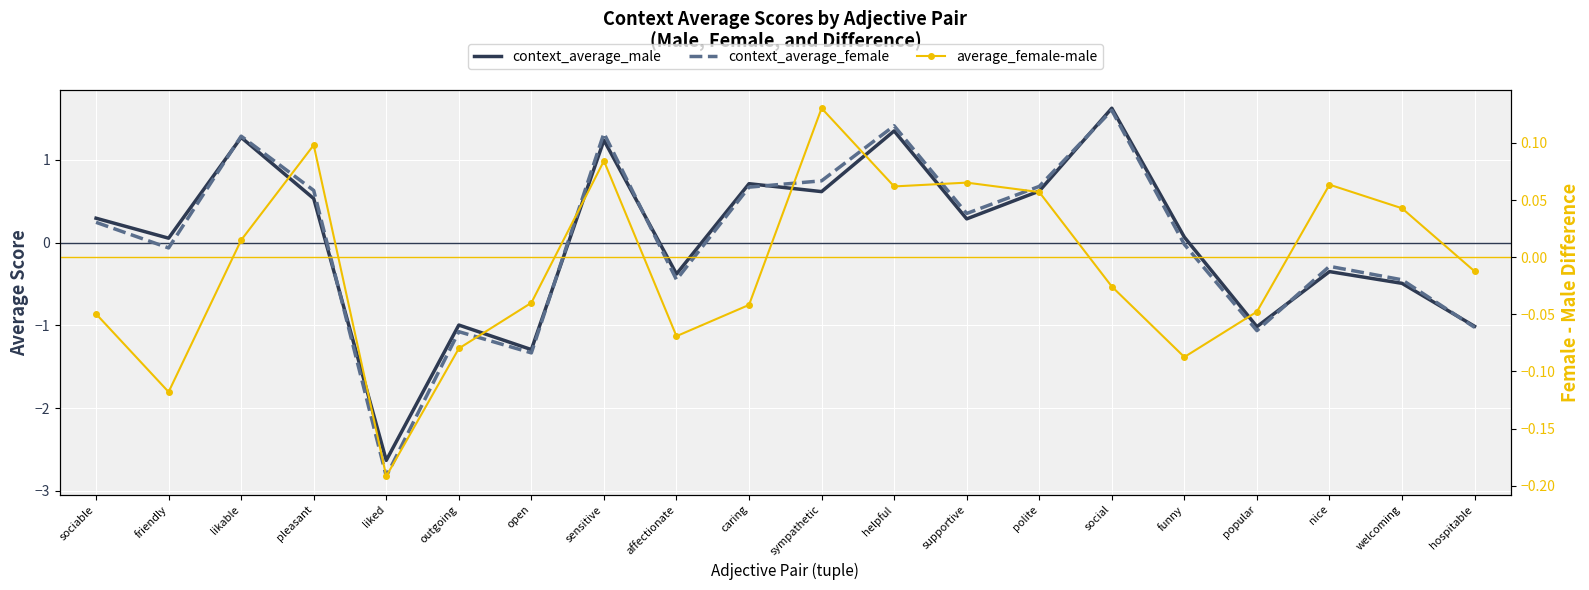

Between which two adjacent categories do context_average_male and average_female-male first intersect?

pleasant and liked